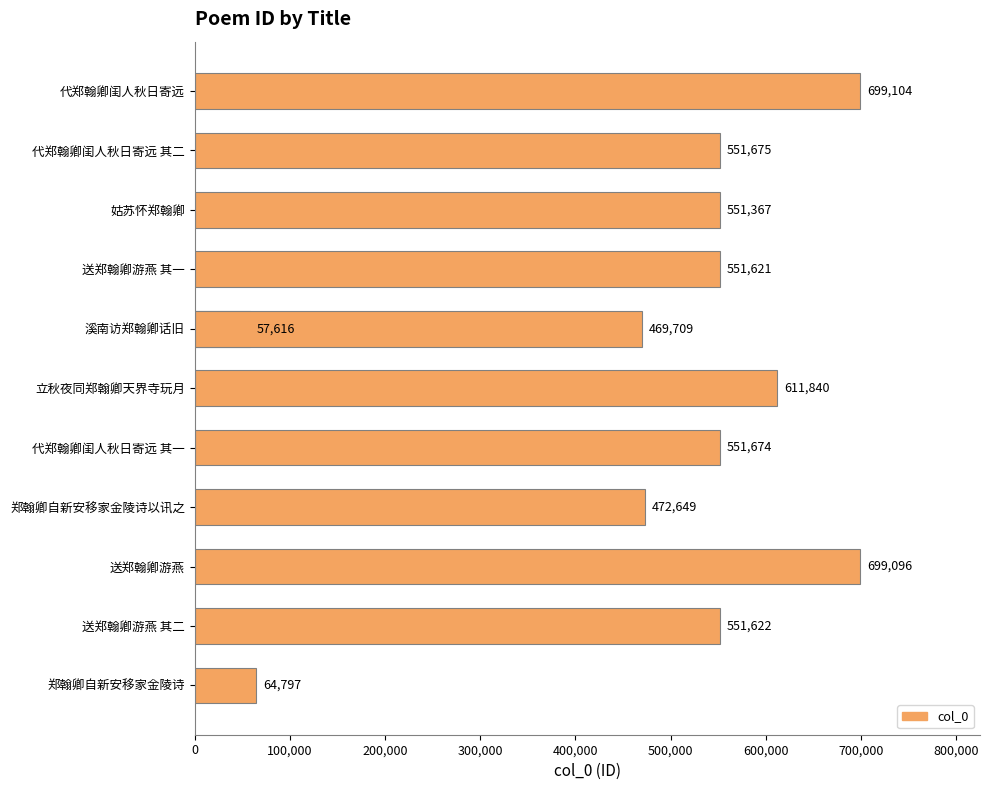

What is the maximum value shown in the chart?

699104